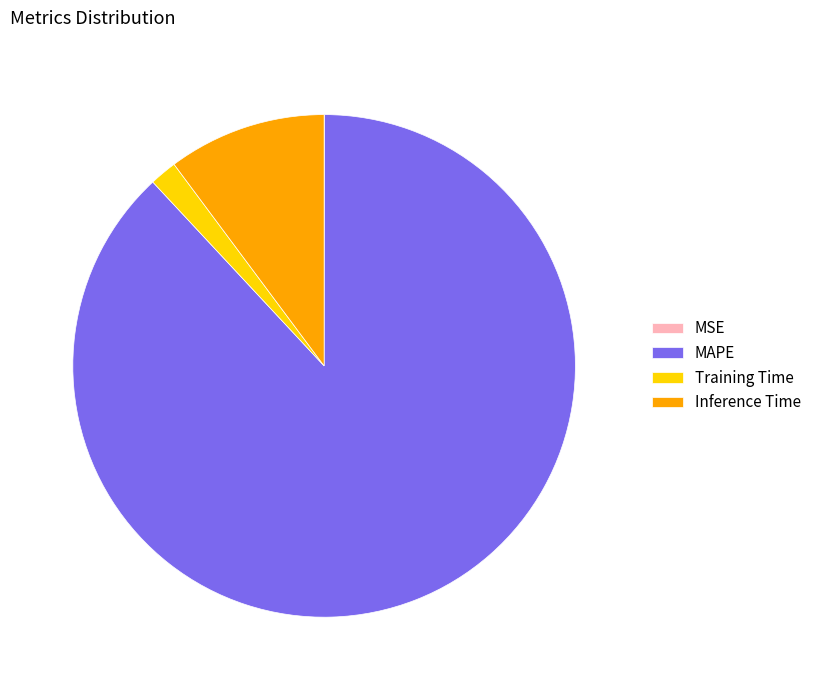

Which category has the biggest portion of the pie?

MAPE